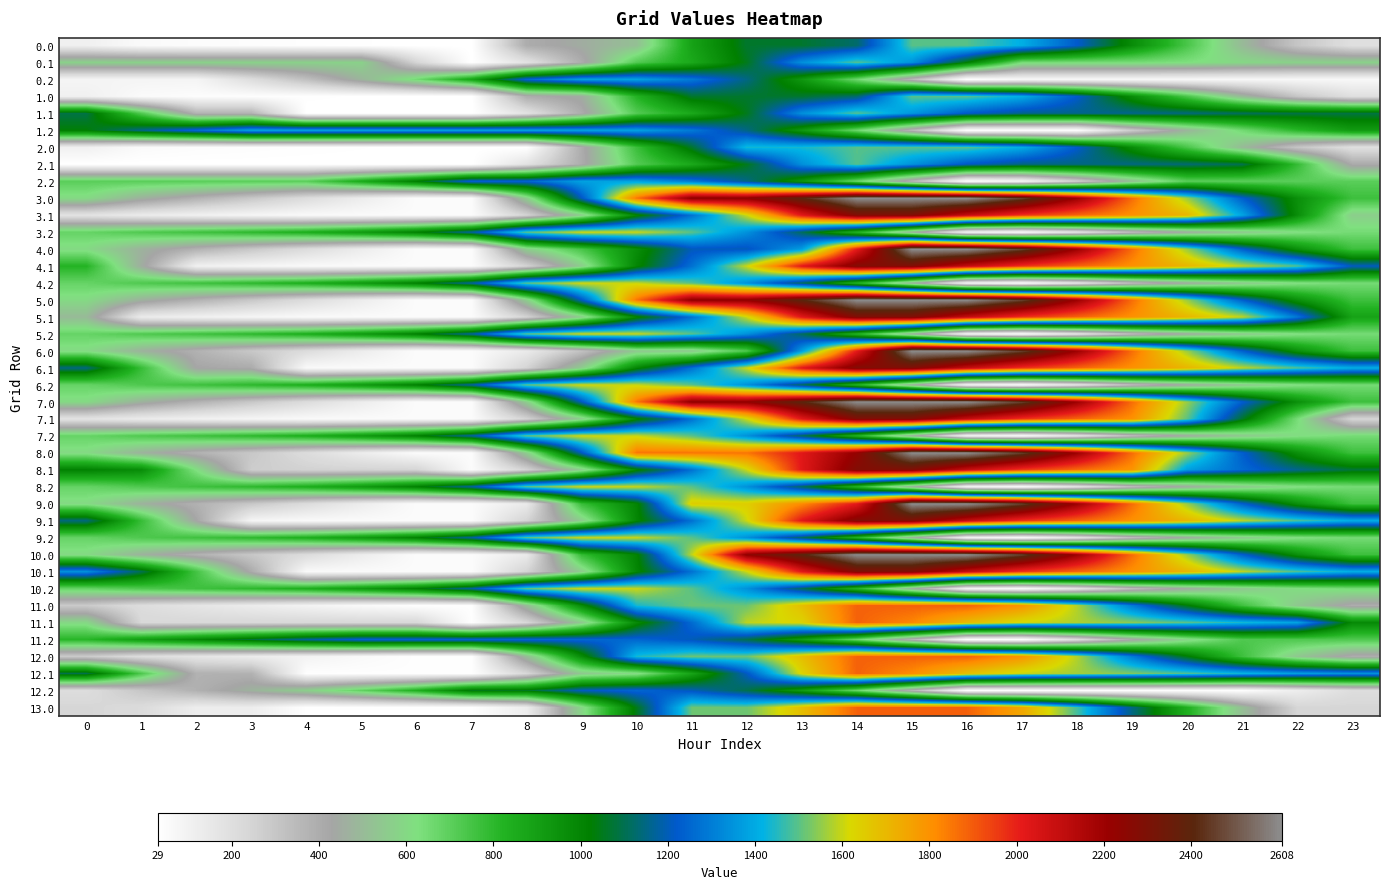

Count the number of categories in the chart.

24